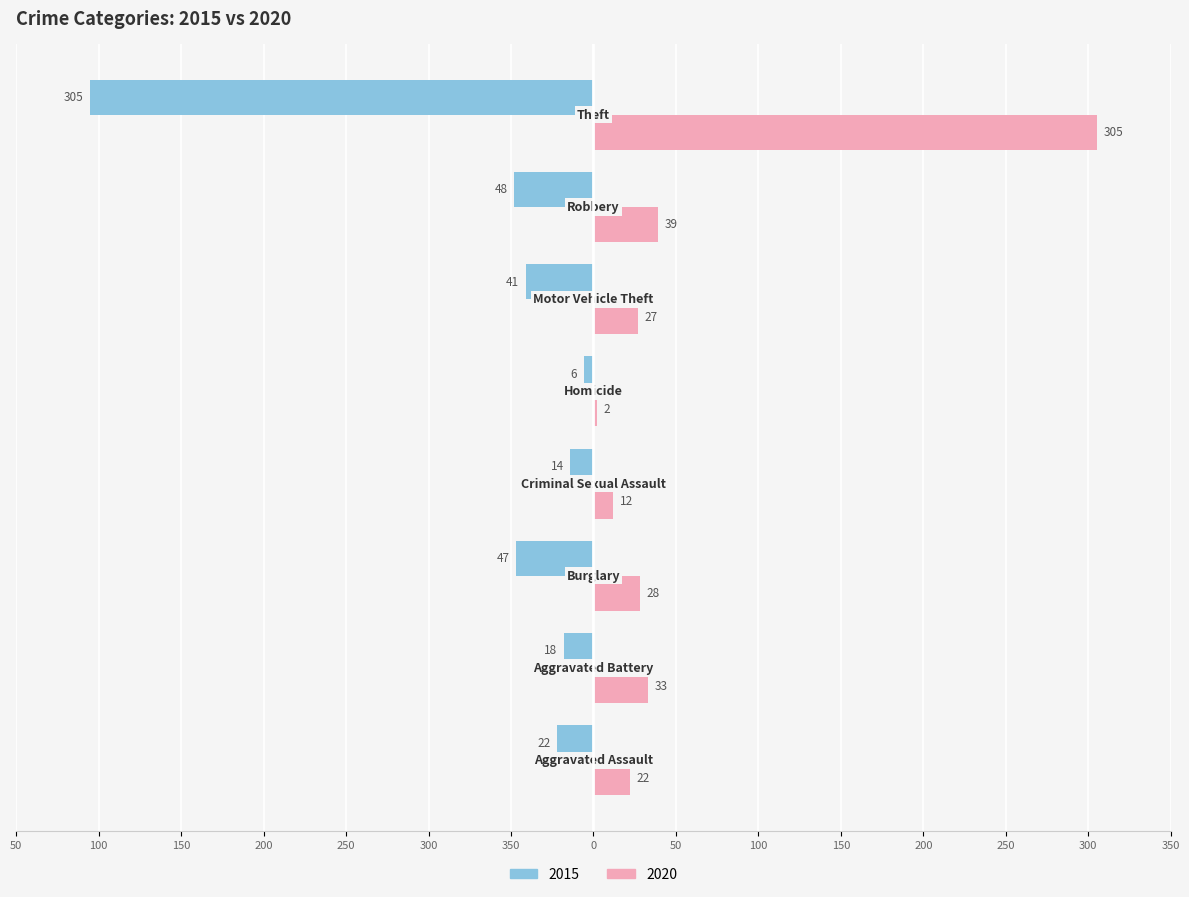

What are all the series names shown in the legend?

2015, 2020